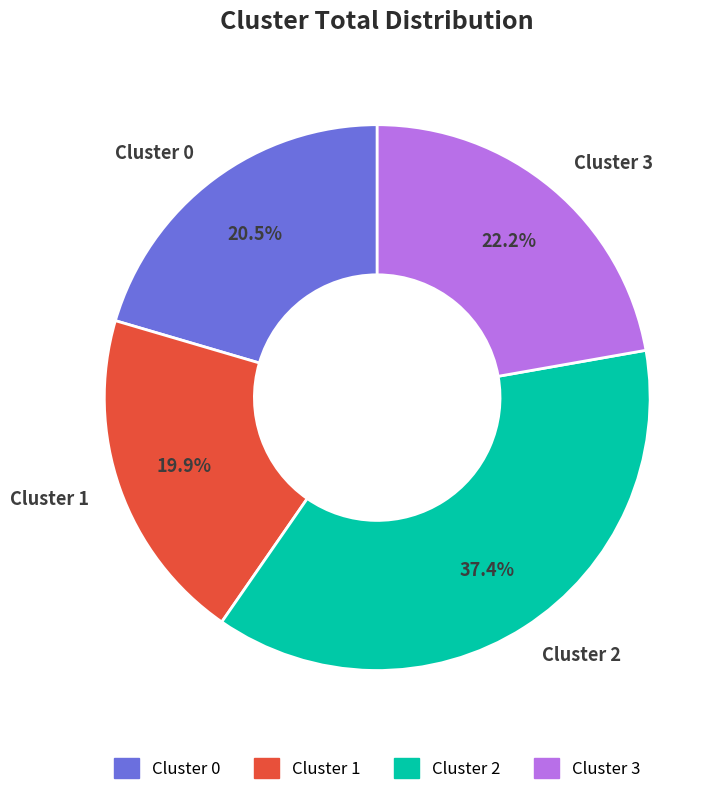

Is there any slice that represents more than half of the pie?

No